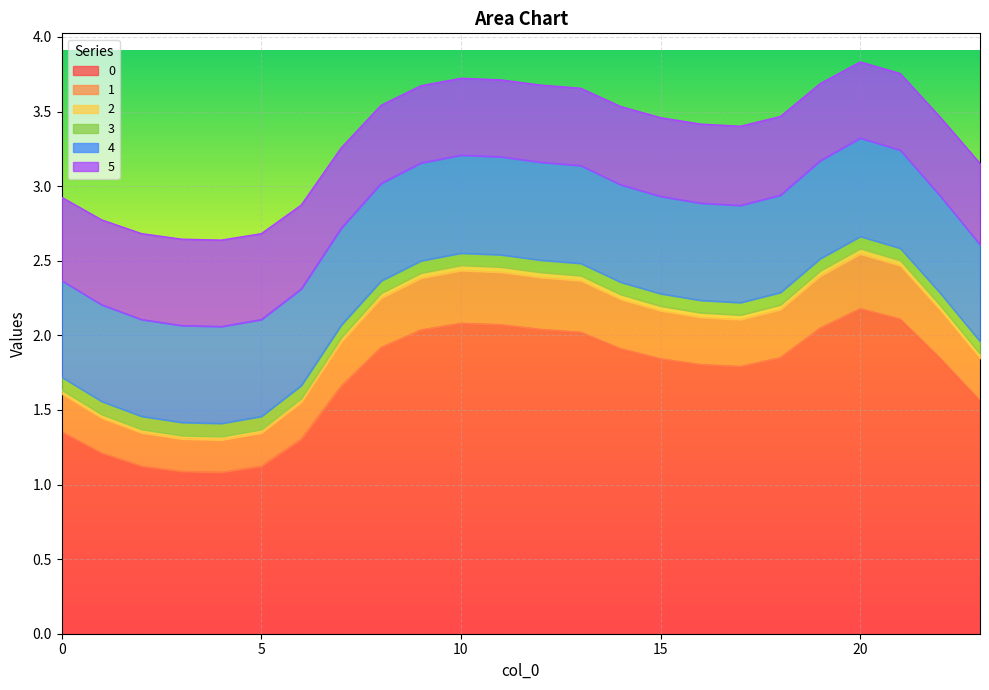

True or false: 3 and 0 cross at least once.

False